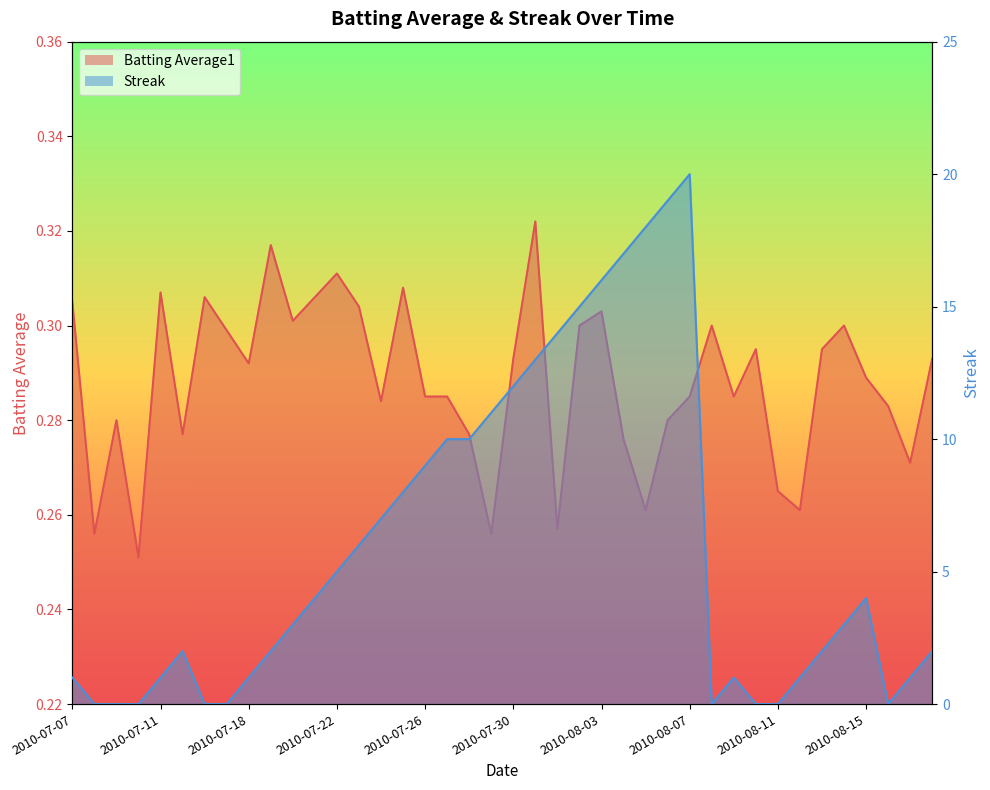

Which series has the widest spread of values?

Streak